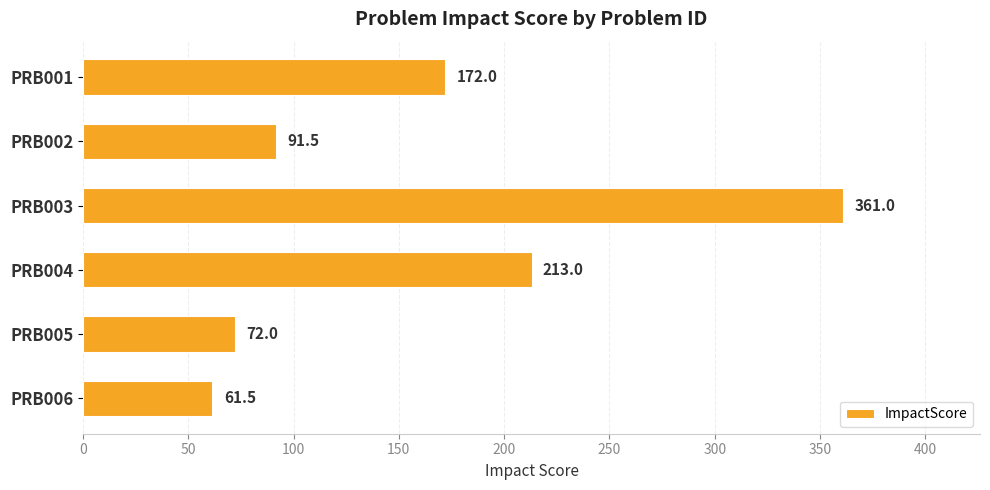

Where is the data nearest to the value 211?

PRB004